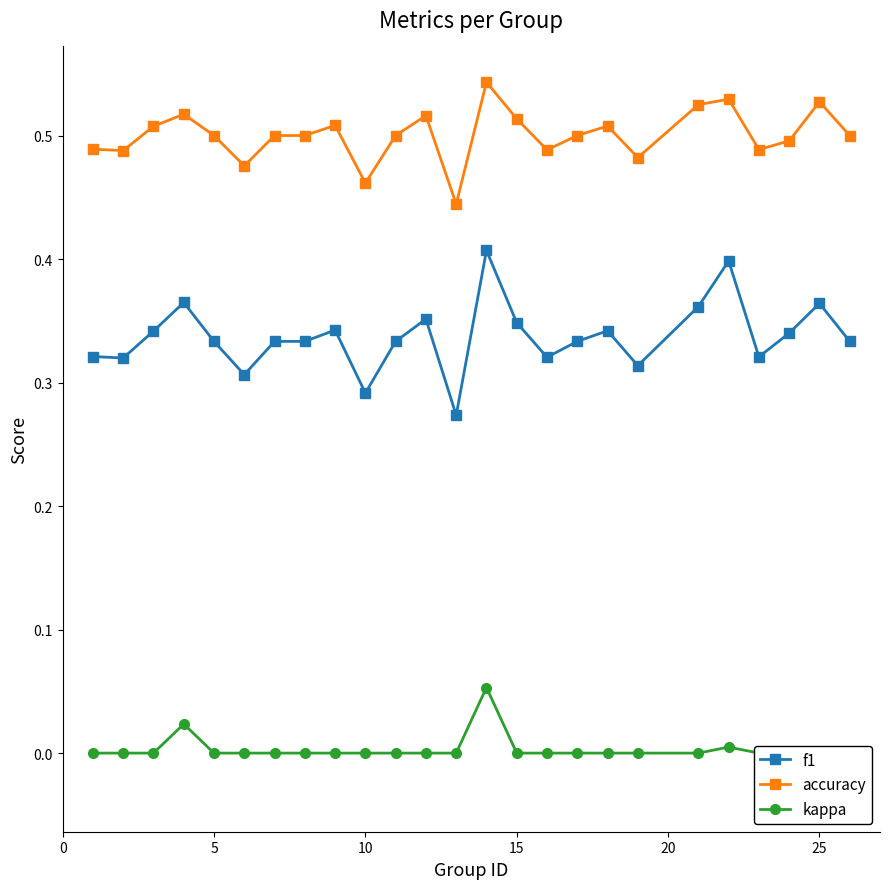

What is the value of the f1 point at the 8th from the left?

0.3